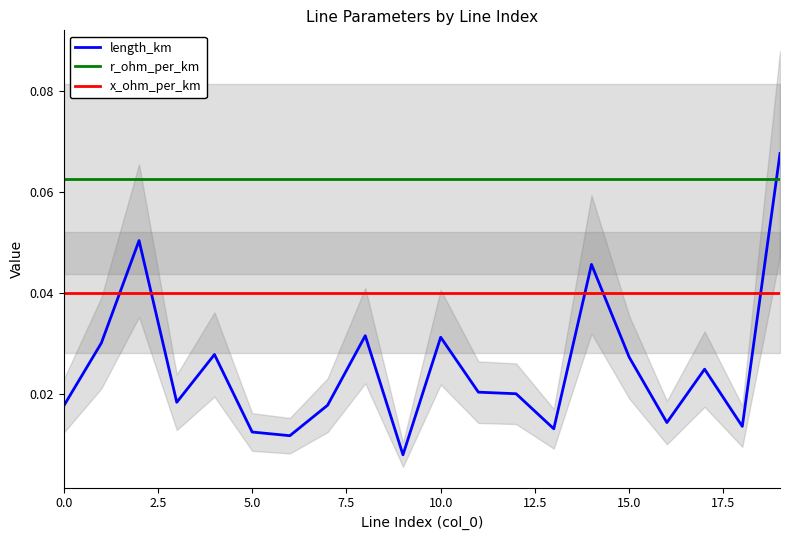

Which series ends up on top after the final intersection of x_ohm_per_km and length_km?

length_km